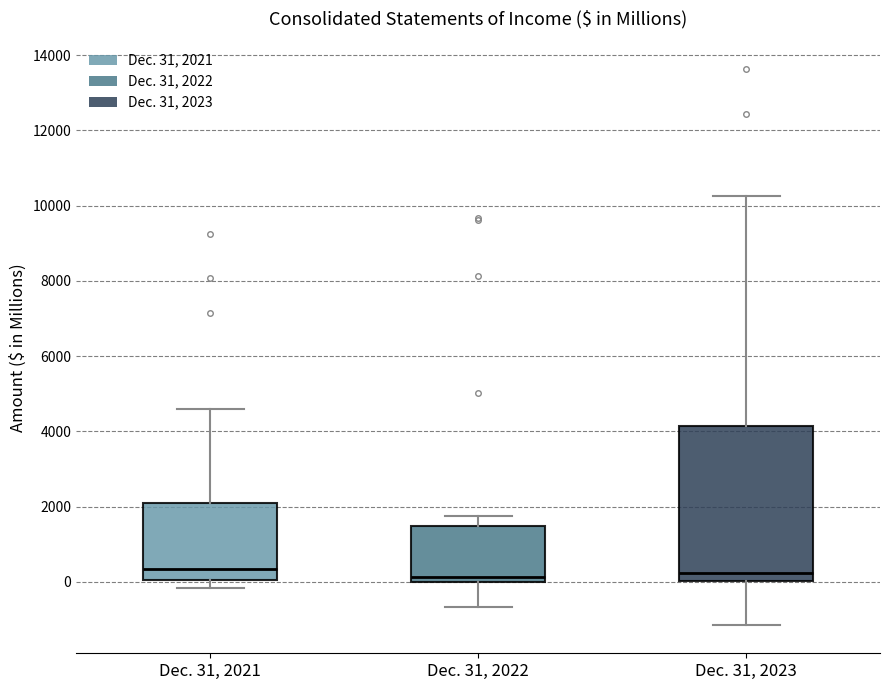

Comparing the boxes themselves (not the whiskers), which one is the tallest?

Dec. 31, 2023